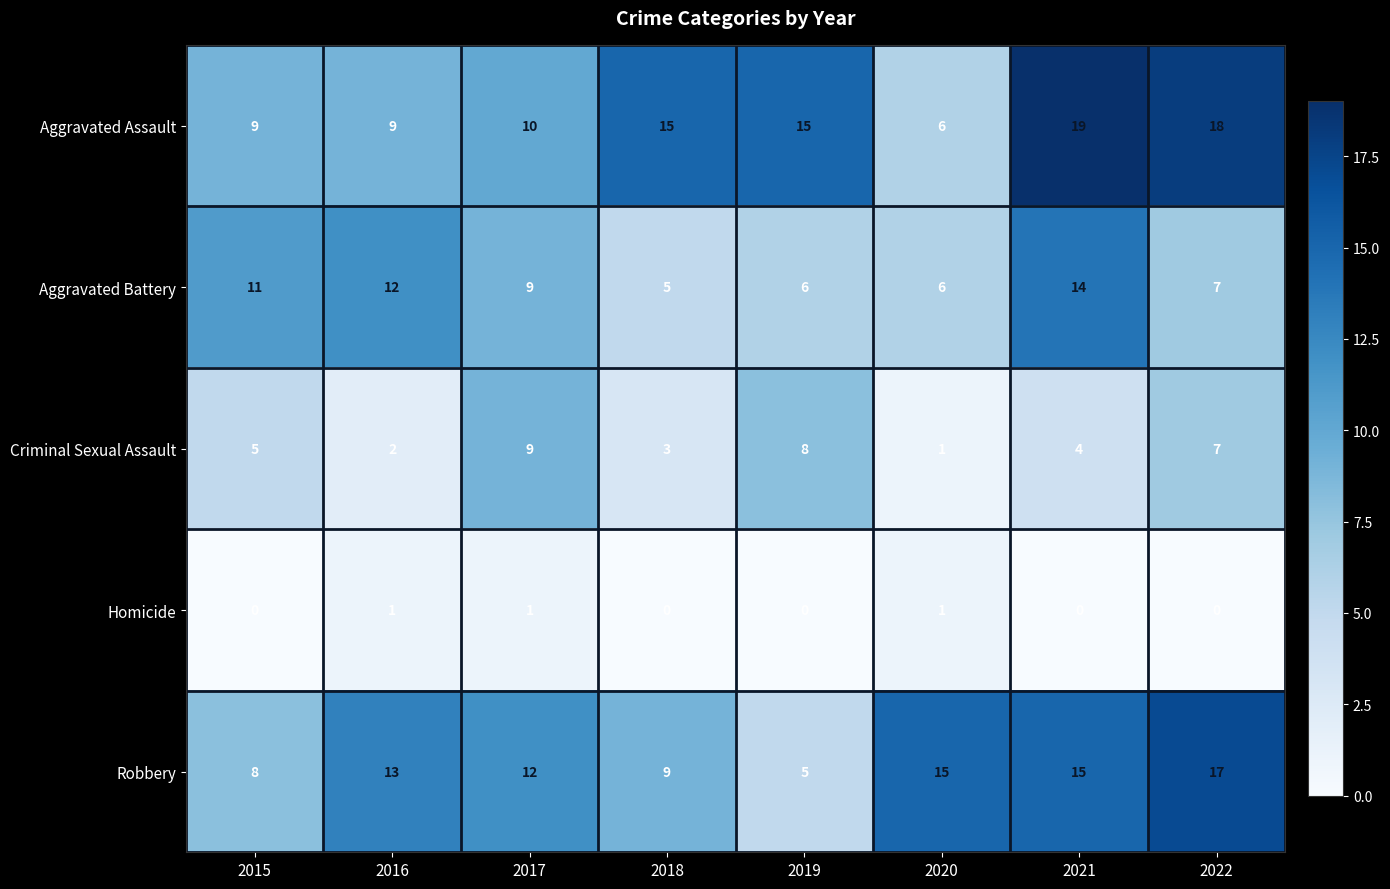

What is the difference between the maximum and minimum values in the Aggravated Battery series?

9